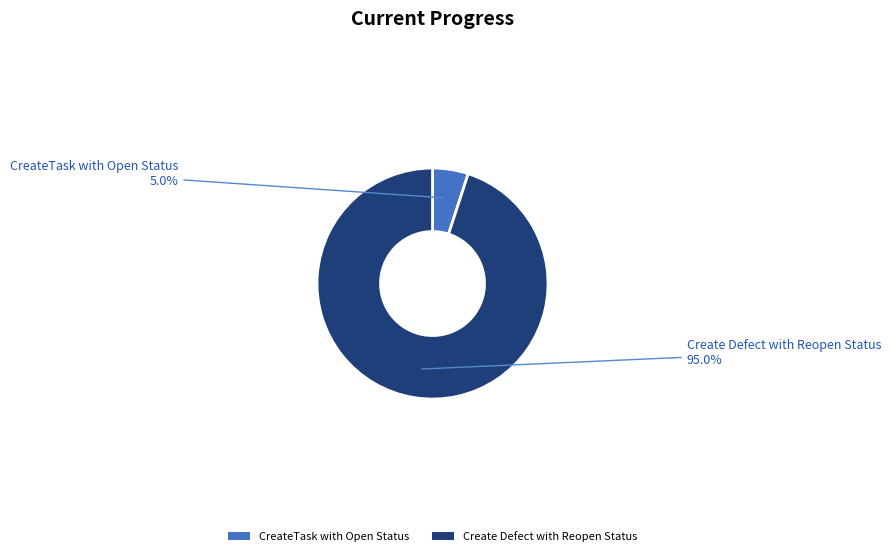

To the nearest percent, what percentage of the pie is Create Defect with Reopen Status?

95%